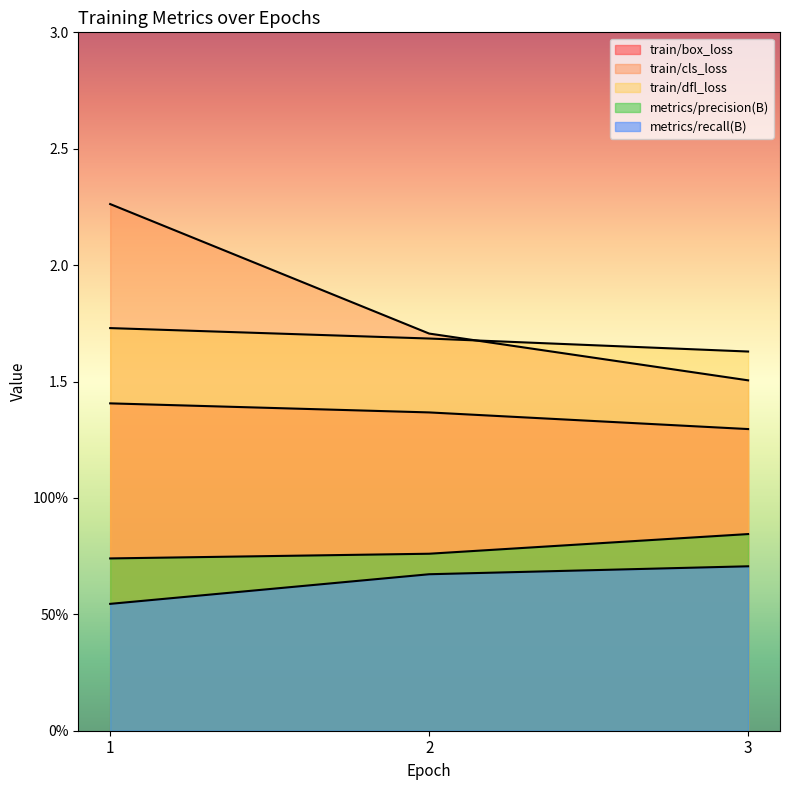

What is the value of the metrics/precision(B) point at the 3rd from the left?

0.8